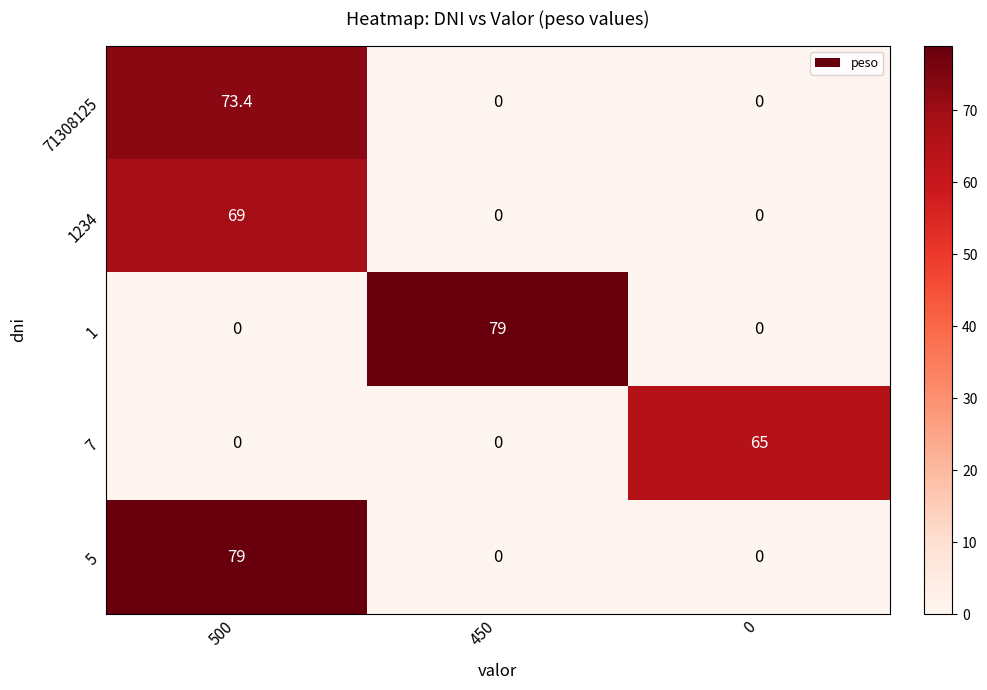

What is the total value across all series at 0?

65.0